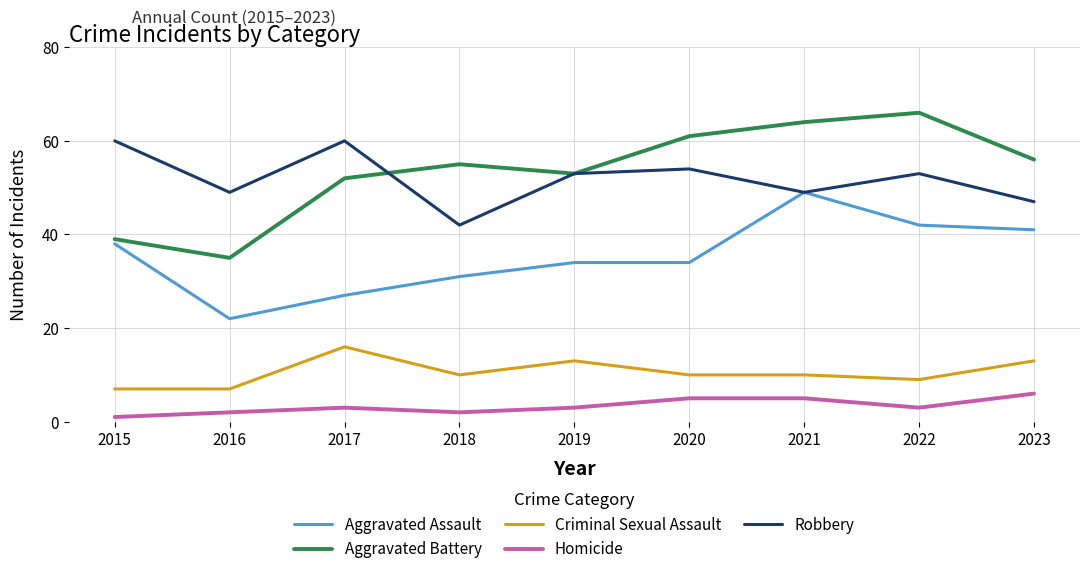

At which category is the sum across all series the highest?

2021